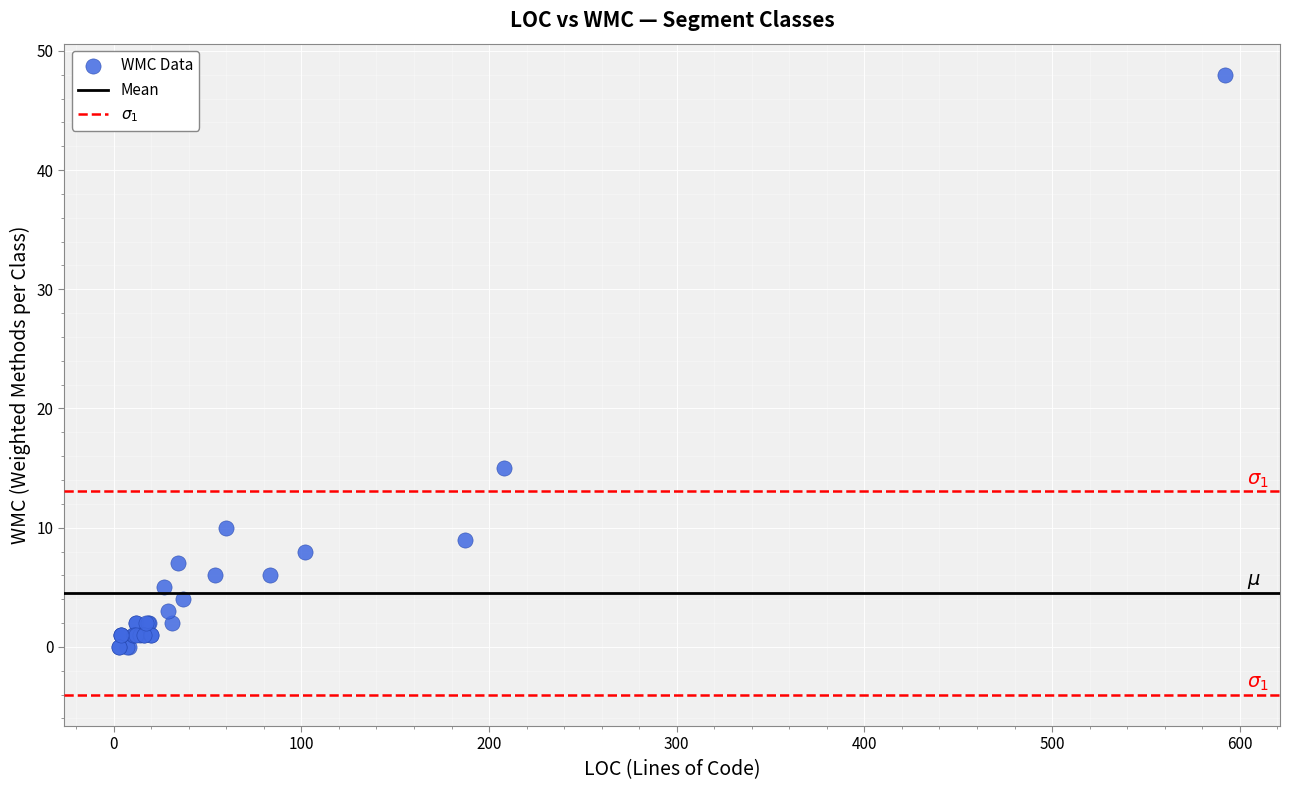

What Y value in the scatter plot is closest to 24?

15